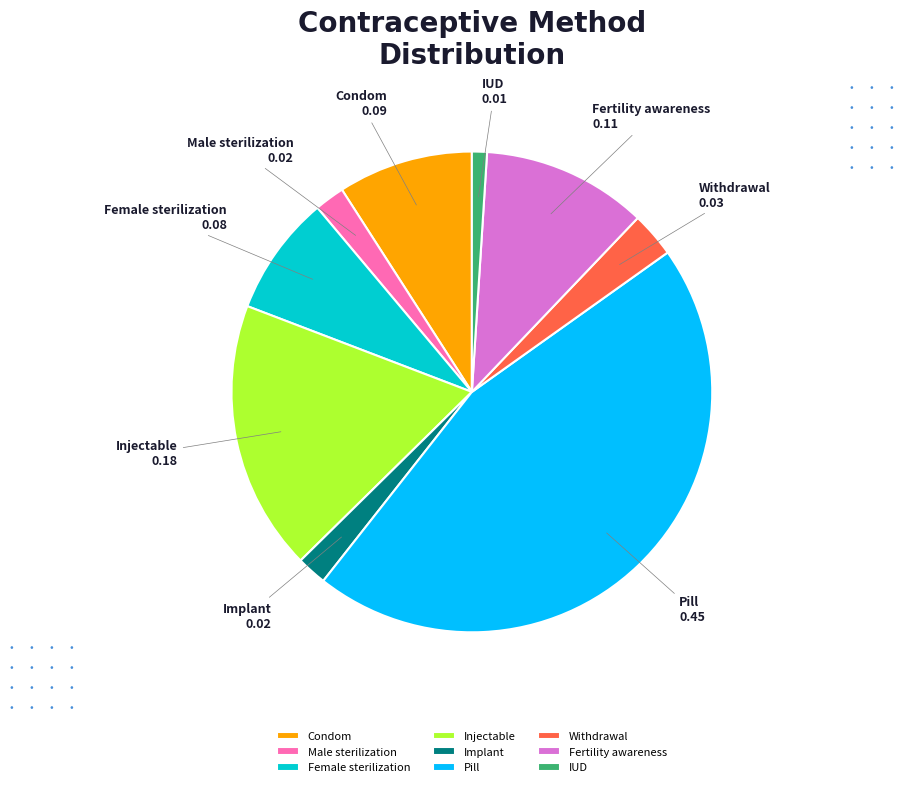

How many segments does this pie chart have?

9